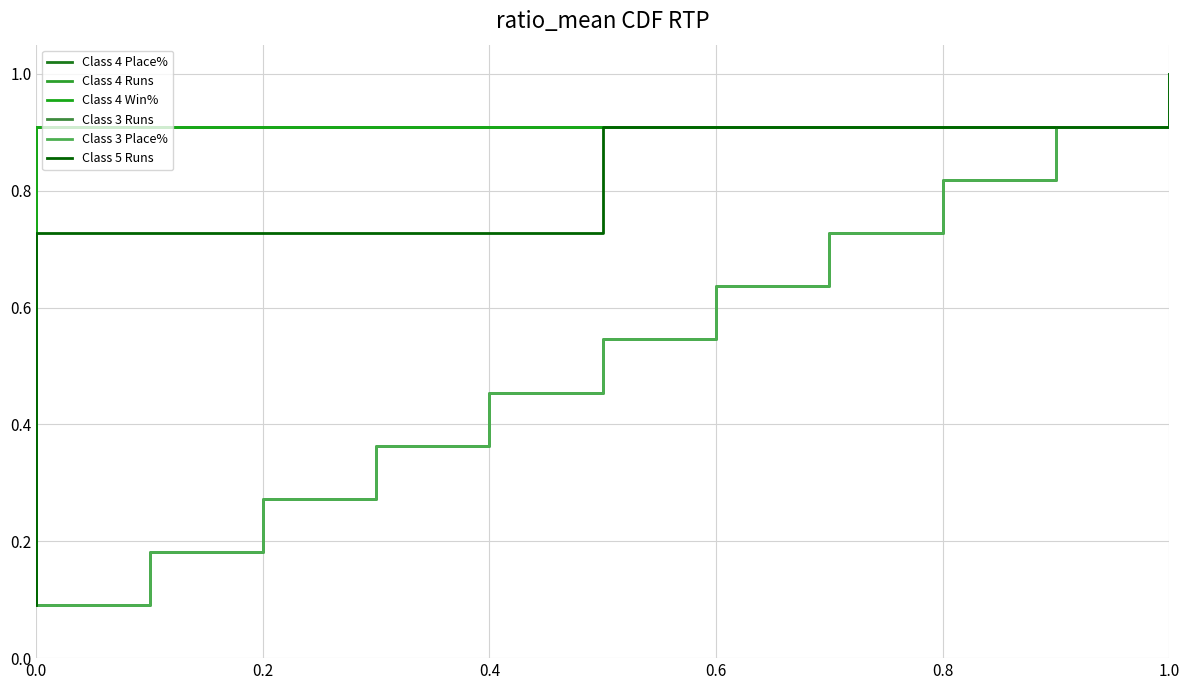

What is the sum of the Class 4 Win% values at 1.0 and 0.0?

1.5